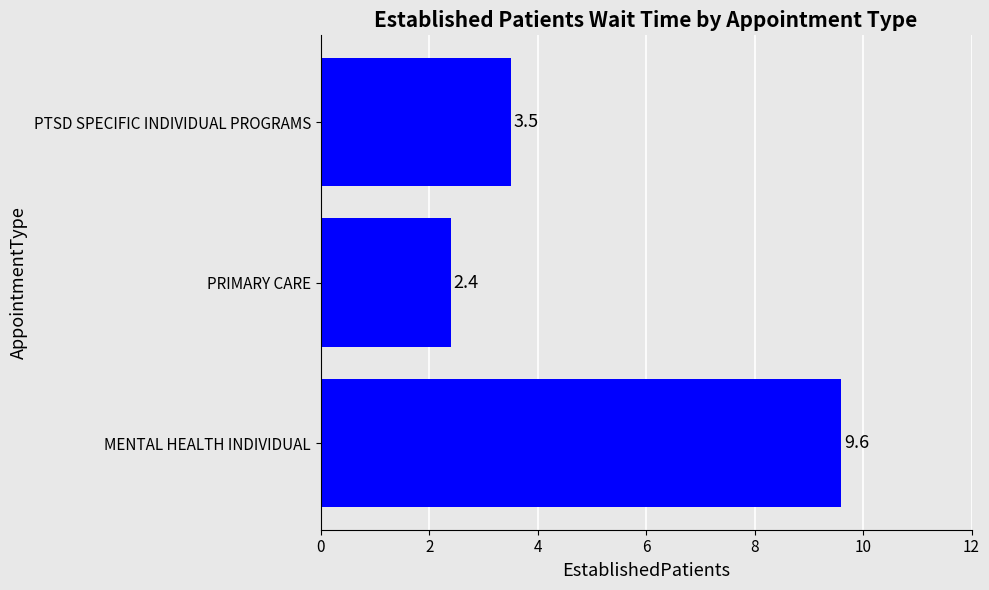

The value at PTSD SPECIFIC INDIVIDUAL PROGRAMS is 3.5. True or false?

True